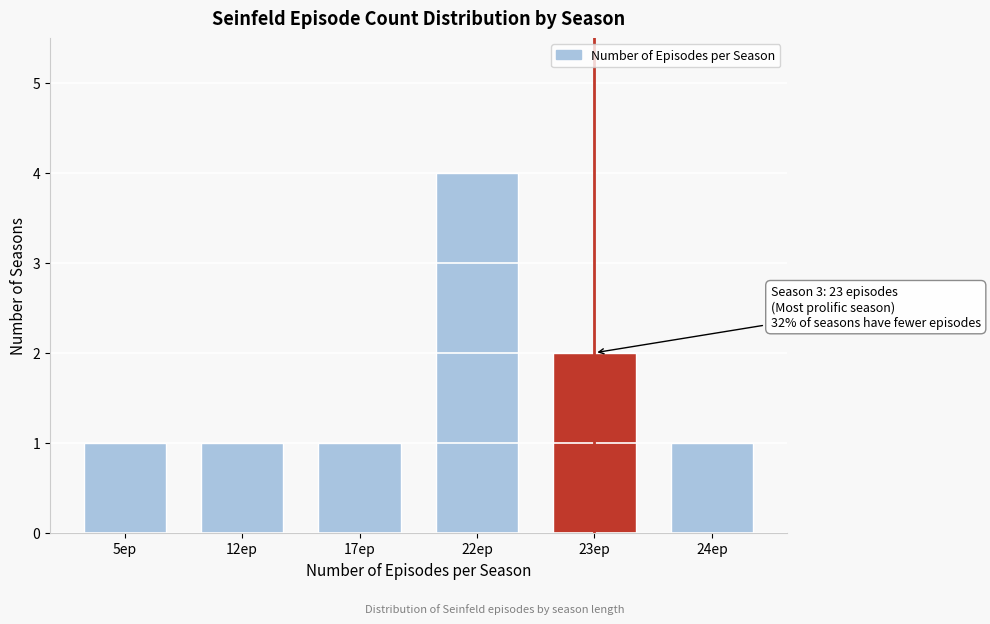

Reading right to left, extract all data points from this chart.

24ep=1	23ep=2	22ep=4	17ep=1	12ep=1	5ep=1